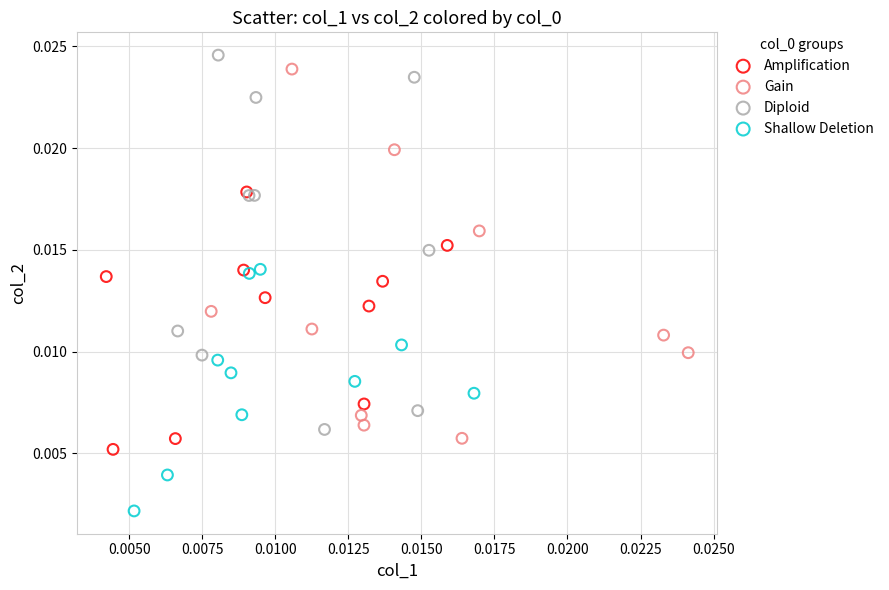

Which series reaches the minimum Y coordinate?

Shallow Deletion